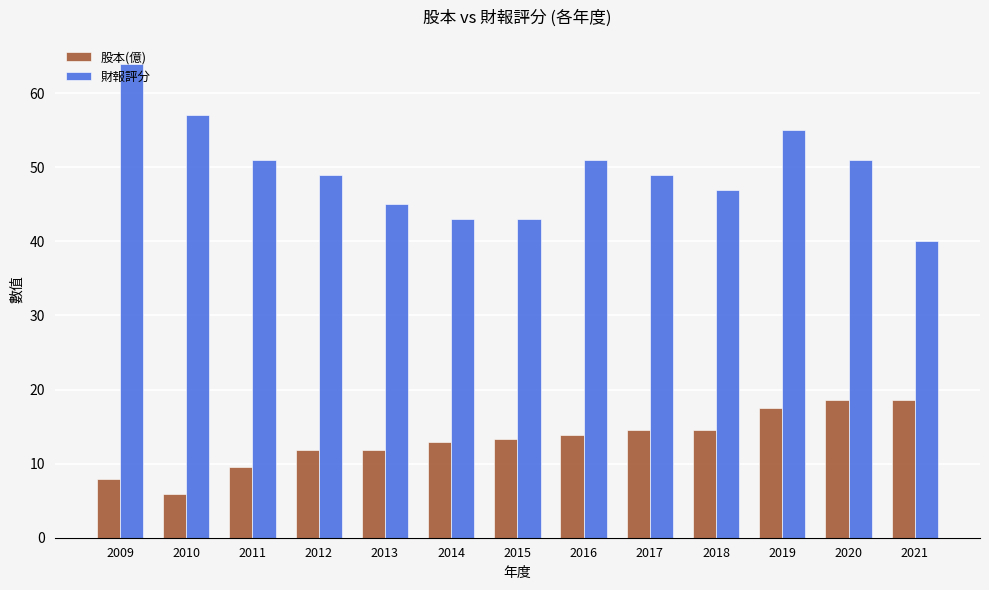

What is the spread (max minus min) of values at 2020?

32.4